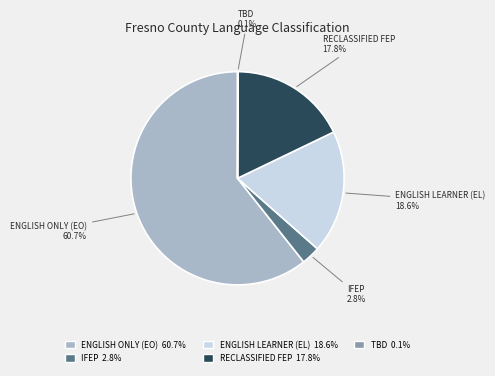

Which has a higher value, IFEP 2.8% or ENGLISH ONLY (EO) 60.7%?

ENGLISH ONLY (EO) 60.7%